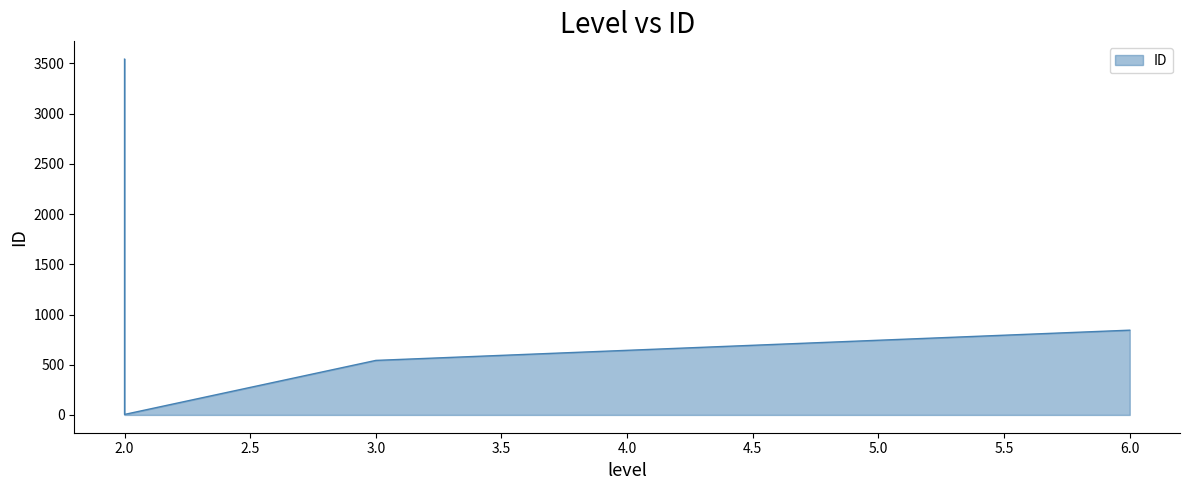

Reading left to right, extract all data points from this chart.

3543	5	543	844